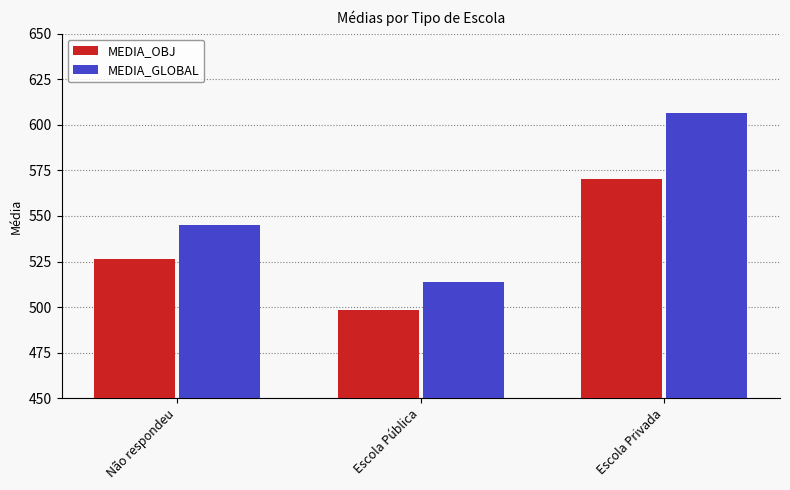

What is the difference between the MEDIA_OBJ values at Não respondeu and Escola Privada?

44.2